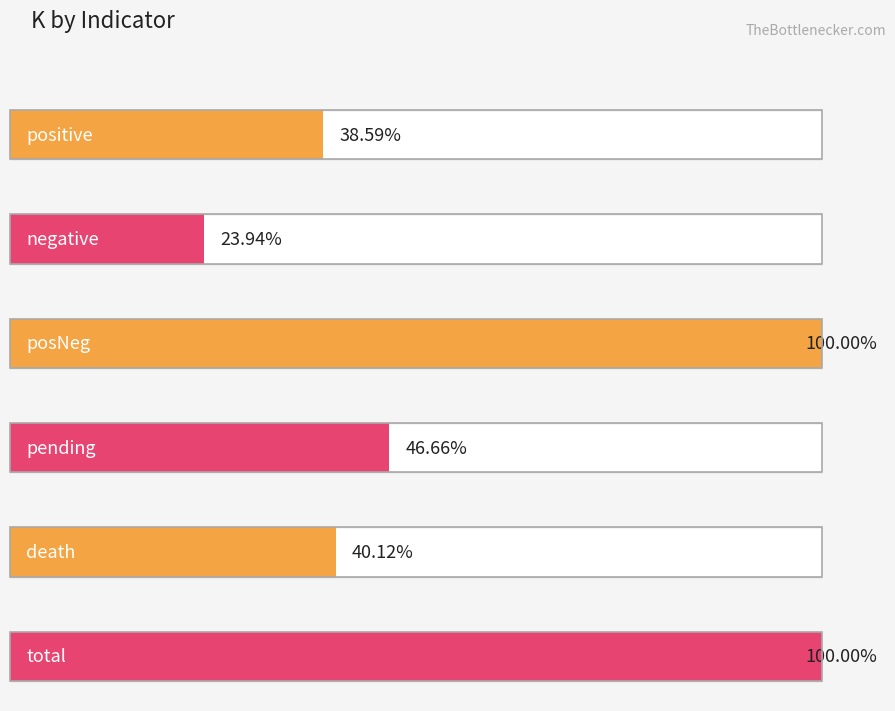

What is the ratio of the value at death to the value at posNeg?

0.4